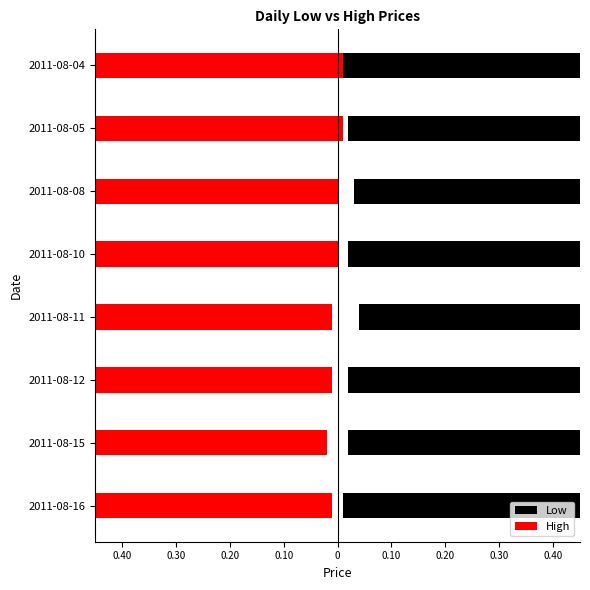

Which series has the largest total across all categories?

High